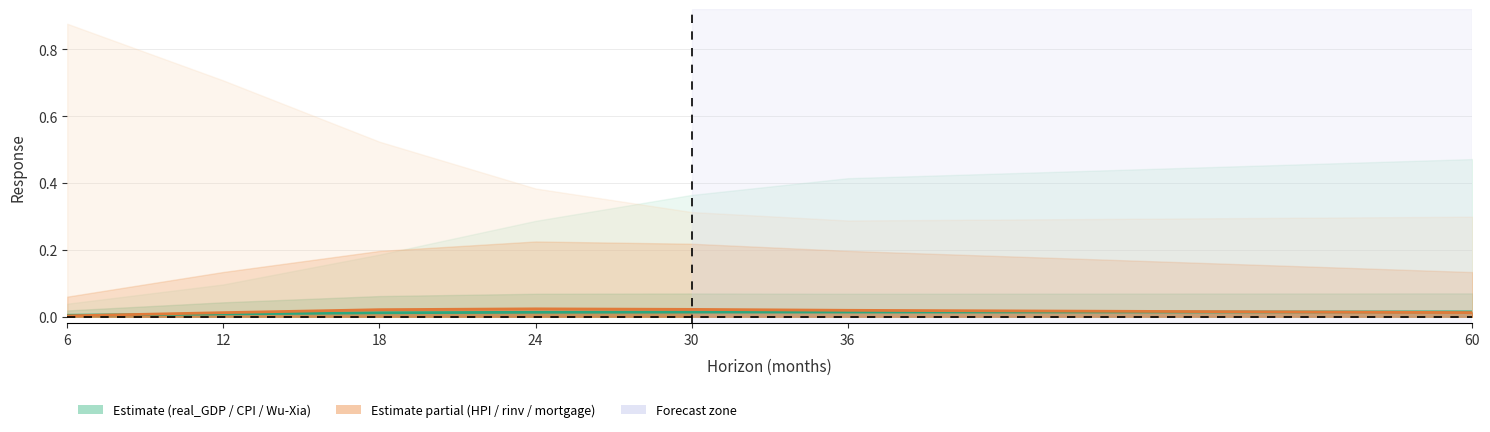

Does the chart have visible grid lines?

Yes